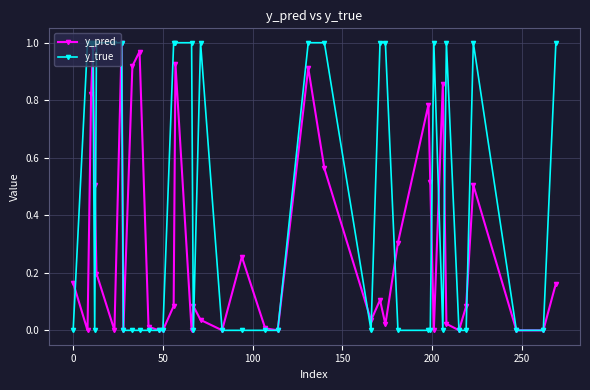

True or false: y_true has more than 1 points higher than both neighbors.

True